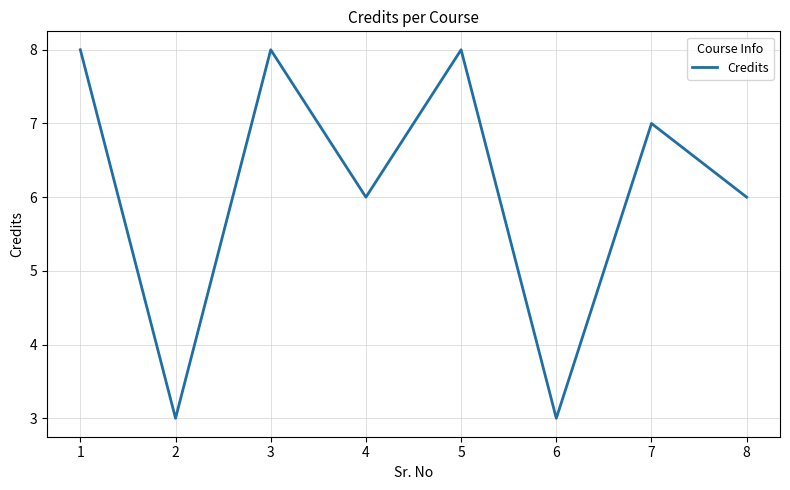

Read the value at 2.

3